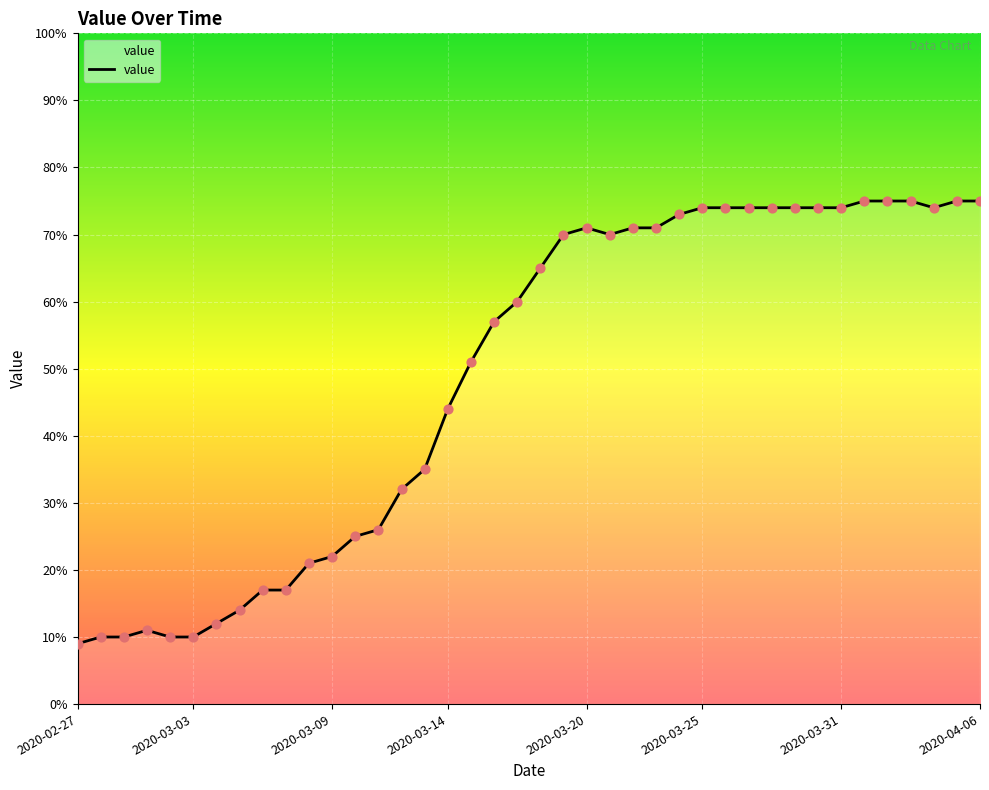

What is the difference between the maximum and minimum values?

66